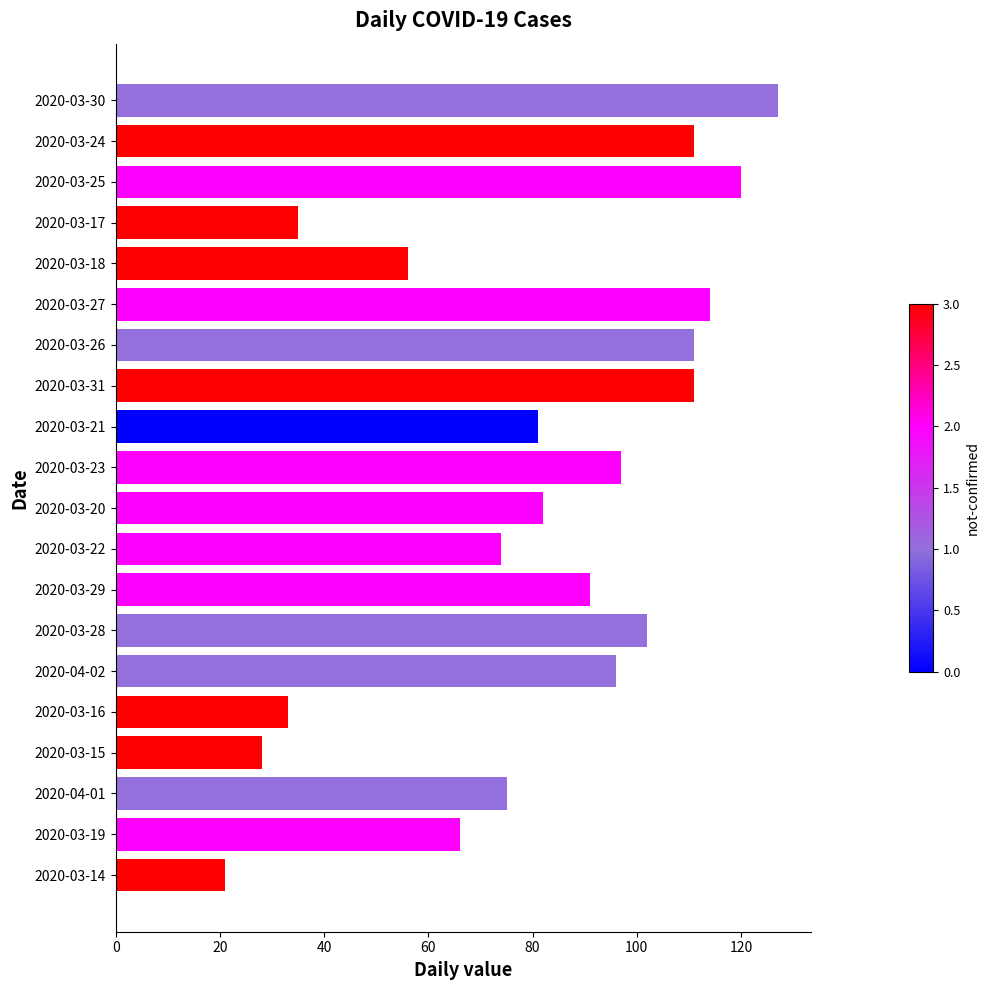

What is the difference between the values at 2020-03-19 and 2020-03-14?

45